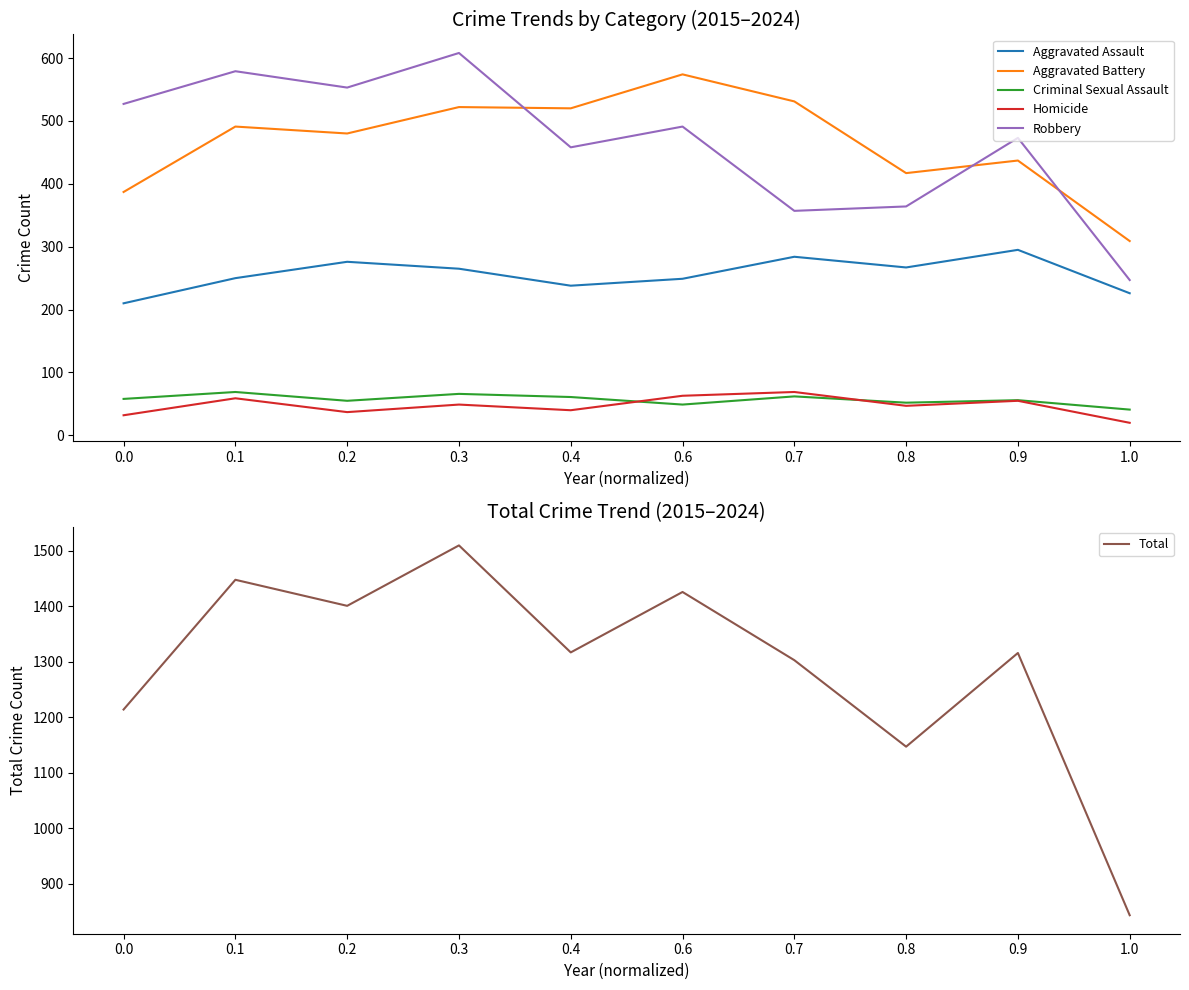

Count the number of data series in this chart.

6